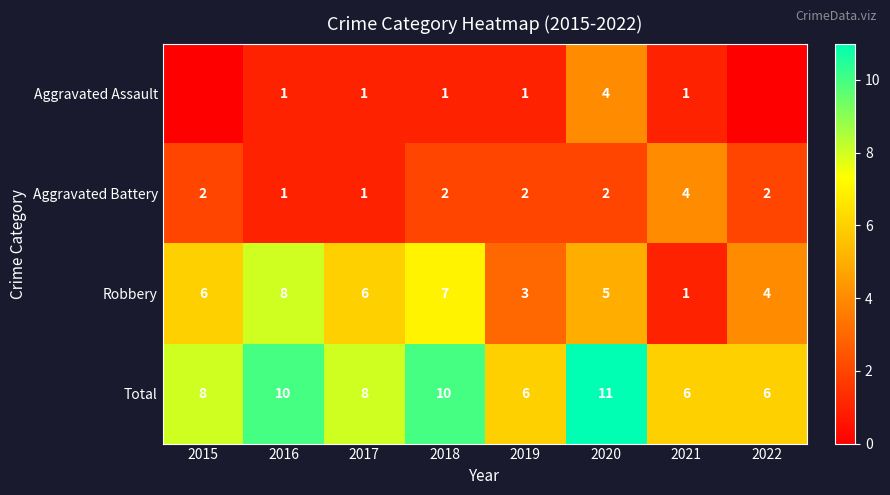

What is the difference between the Robbery values at 2019 and 2017?

3